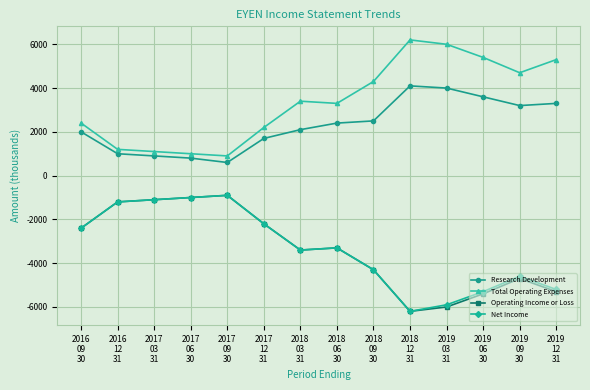

What is the total value across all series at 2017
09
30?

-300